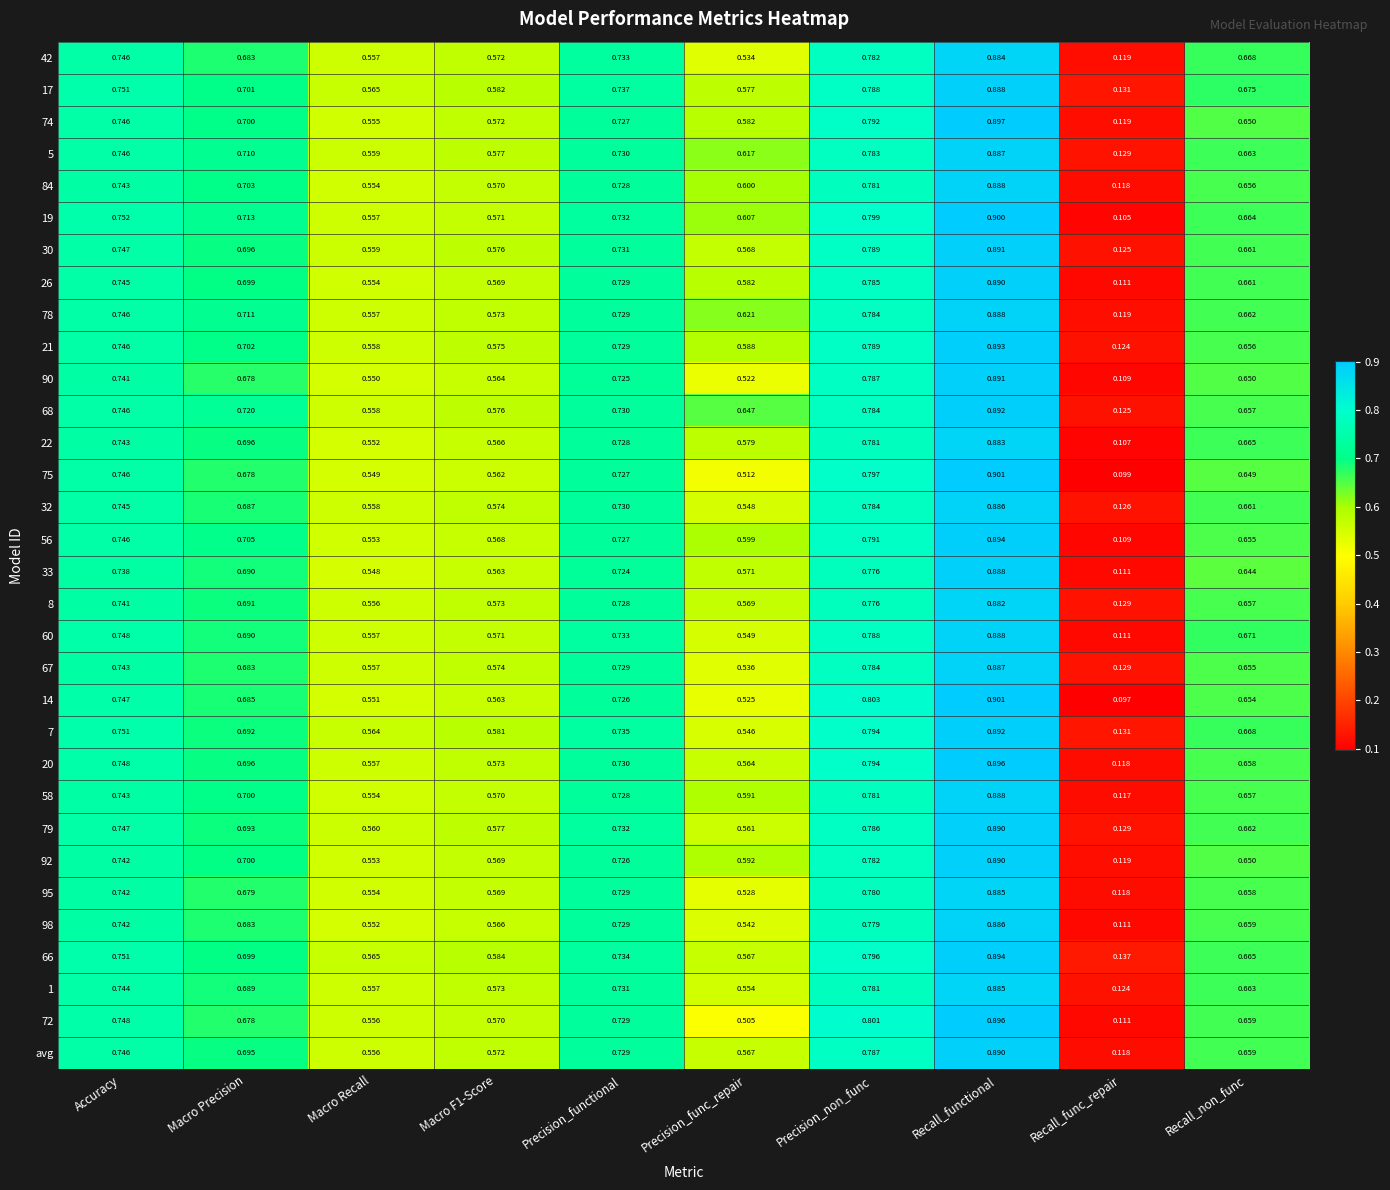

What is the total value across all series at Macro Recall?

17.8